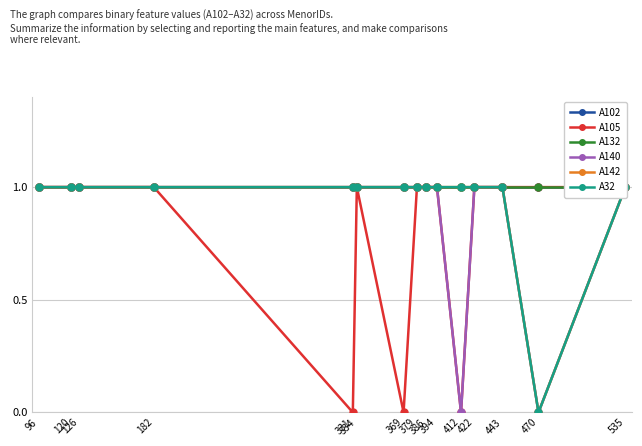

The value of A32 at 126 is 1. True or false?

True